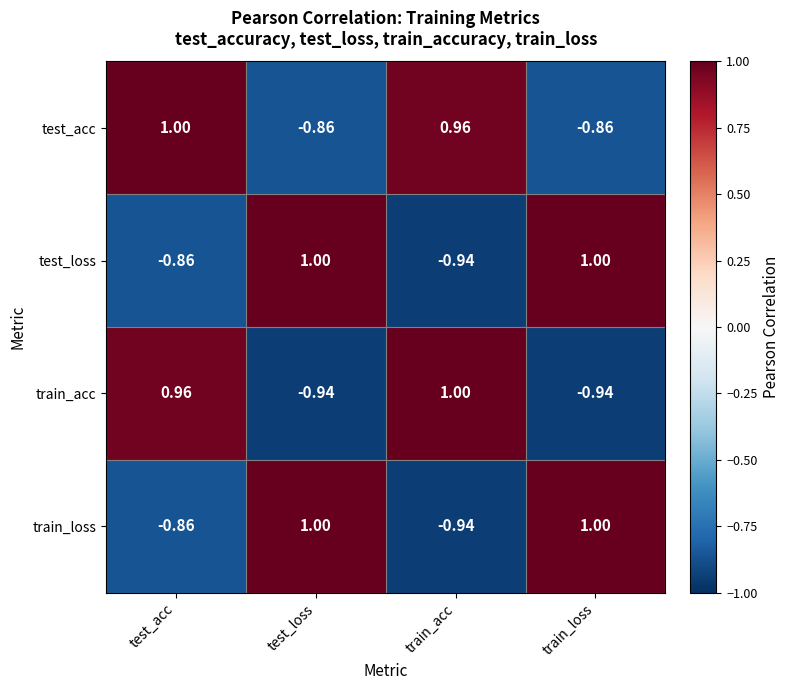

Which series has the largest total across all categories?

test_acc